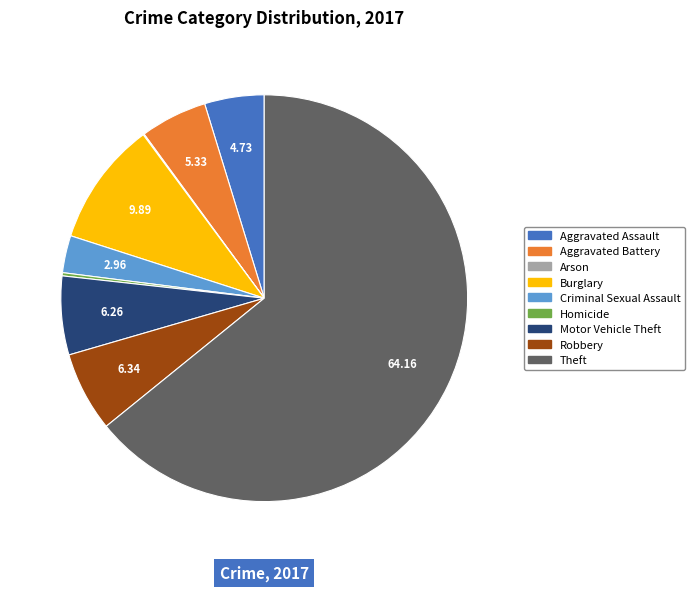

What is the majority slice?

Theft